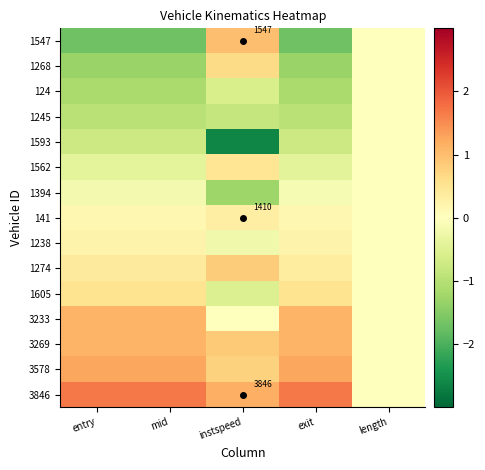

Rank the categories by 1238 value from highest to lowest.

mid, entry, exit, length, instspeed